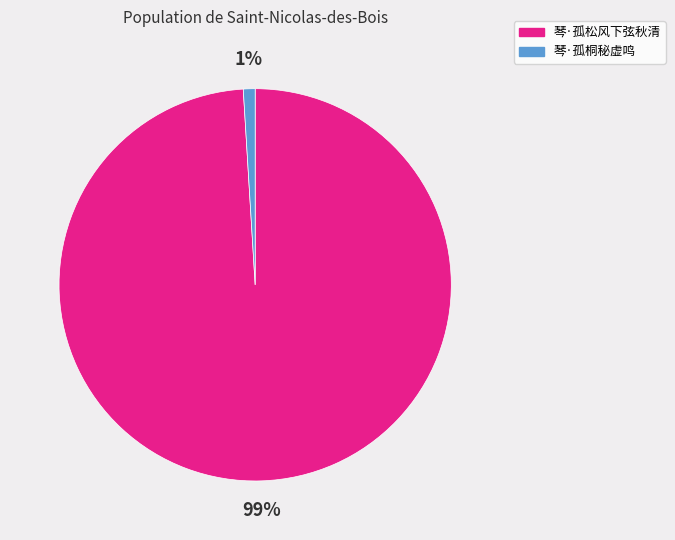

What is the majority slice?

琴·孤松风下弦秋清